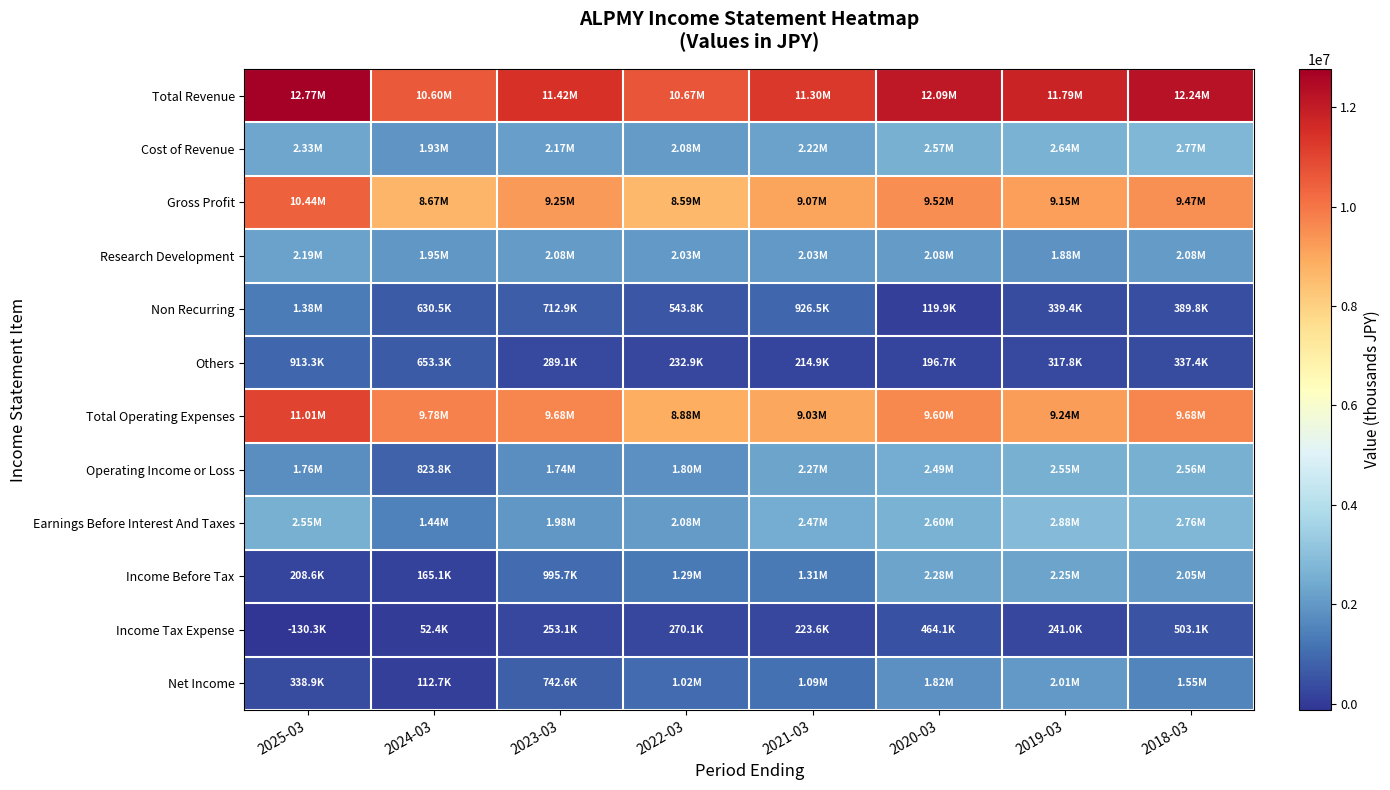

List the series in order of their peak value, highest first.

Total Revenue, Total Operating Expenses, Gross Profit, Earnings Before Interest And Taxes, Cost of Revenue, Operating Income or Loss, Income Before Tax, Research Development, Net Income, Non Recurring, Others, Income Tax Expense